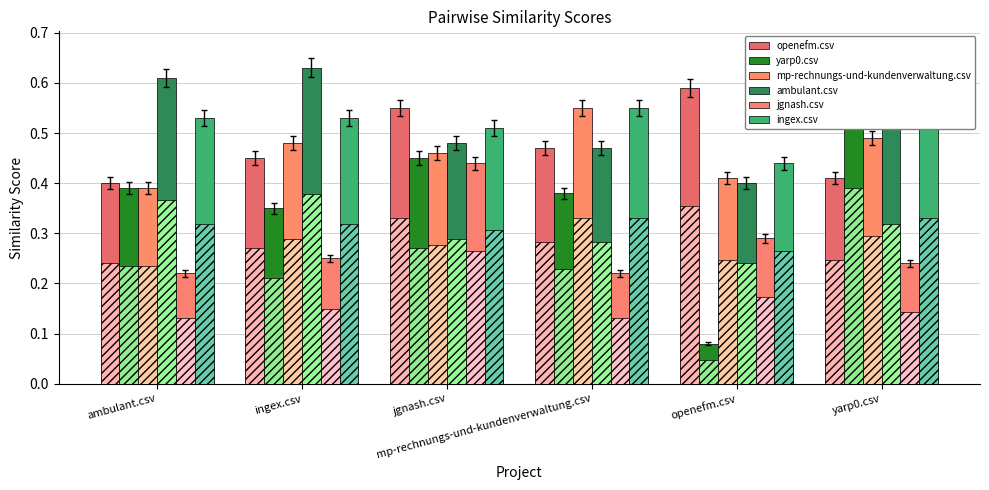

At which label is mp-rechnungs-und-kundenverwaltung.csv closest to 0?

ambulant.csv